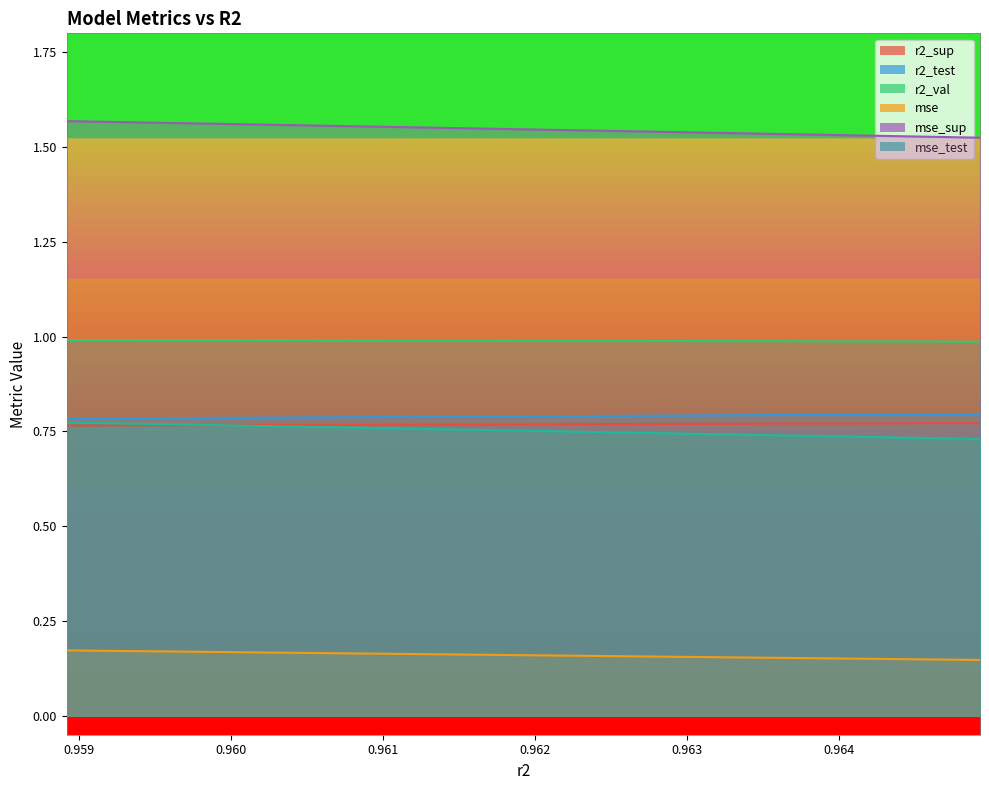

What is the lowest value of the r2_val series?

1.0